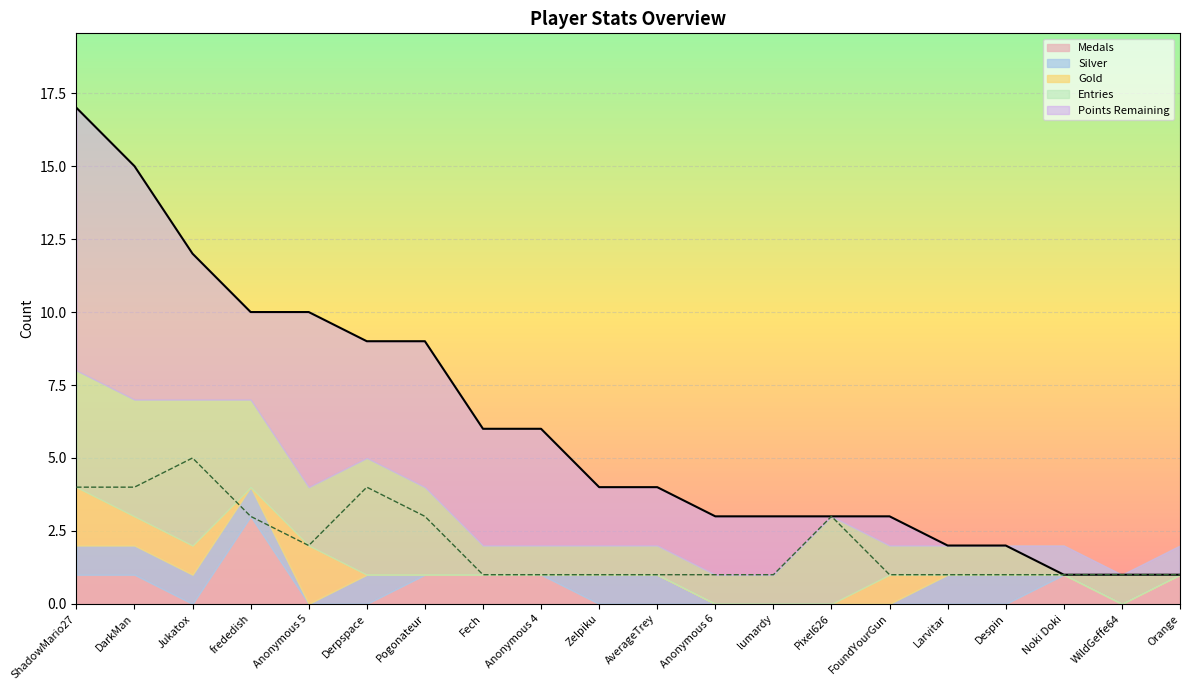

Rank the series by their maximum value, from highest to lowest.

Points, Entries, Medals, Gold, Silver